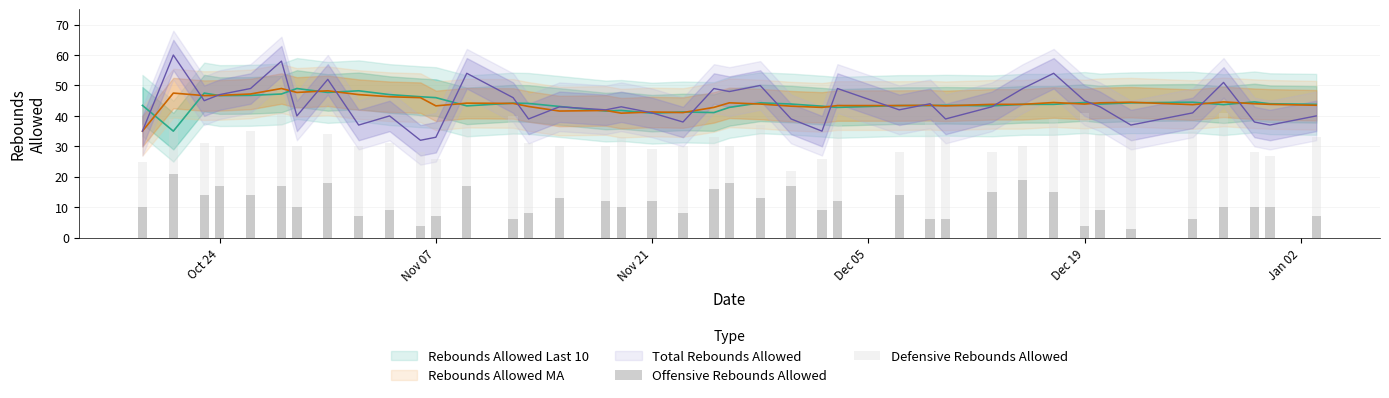

How many values in the Offensive Rebounds Allowed series exceed 10?

19